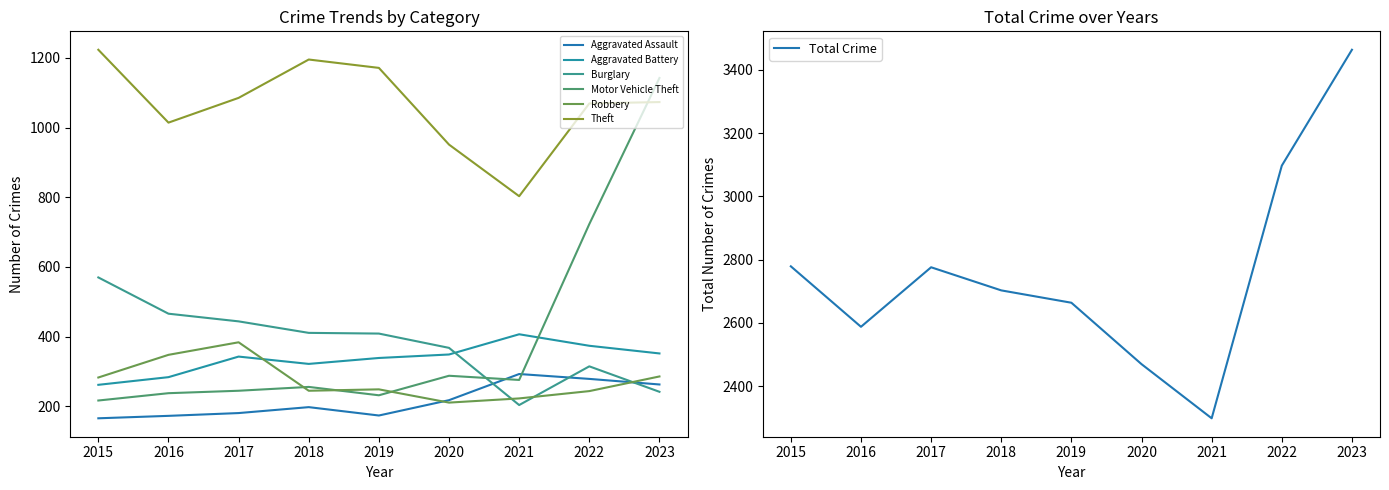

At how many categories does at least one series exceed 364?

9